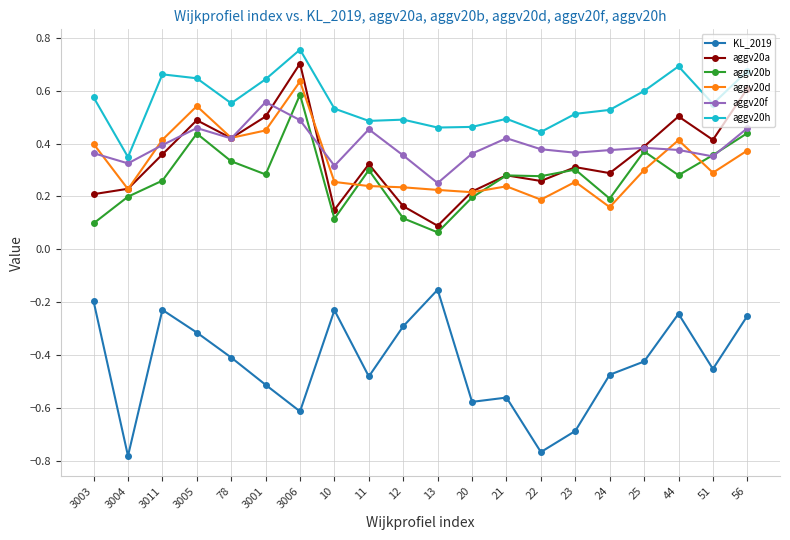

What are all the series names shown in the legend?

KL_2019, aggv20a, aggv20b, aggv20d, aggv20f, aggv20h